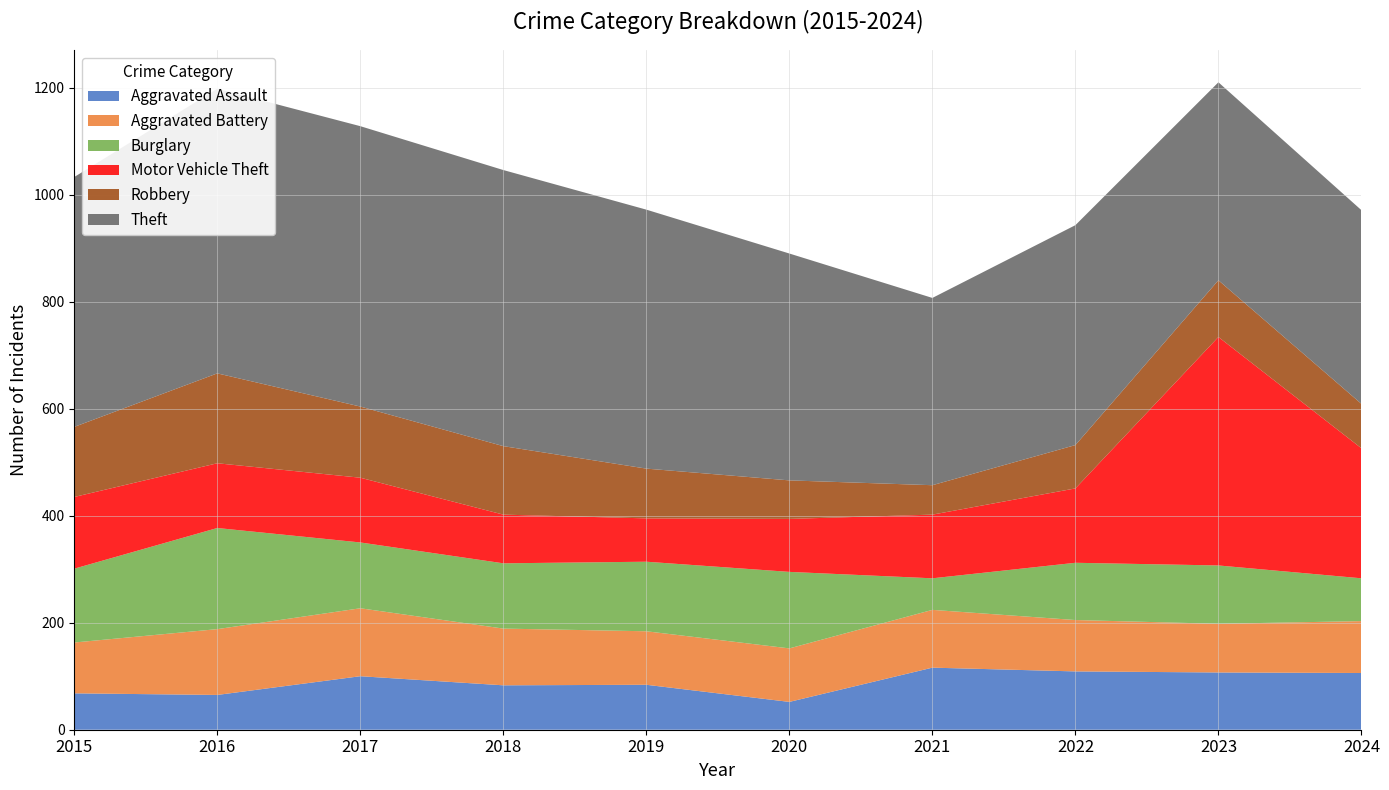

Reading left to right, extract all data points from this chart.

Aggravated Assault: 2015=68	2016=65	2017=100	2018=83	2019=84	2020=52	2021=116	2022=109	2023=107	2024=106
Aggravated Battery: 2015=95	2016=123	2017=127	2018=106	2019=100	2020=100	2021=108	2022=96	2023=91	2024=97
Burglary: 2015=138	2016=189	2017=123	2018=122	2019=130	2020=143	2021=59	2022=107	2023=109	2024=80
Motor Vehicle Theft: 2015=134	2016=121	2017=121	2018=91	2019=81	2020=99	2021=119	2022=139	2023=427	2024=243
Robbery: 2015=131	2016=168	2017=133	2018=128	2019=93	2020=72	2021=55	2022=81	2023=106	2024=83
Theft: 2015=467	2016=532	2017=524	2018=516	2019=484	2020=424	2021=350	2022=411	2023=370	2024=362